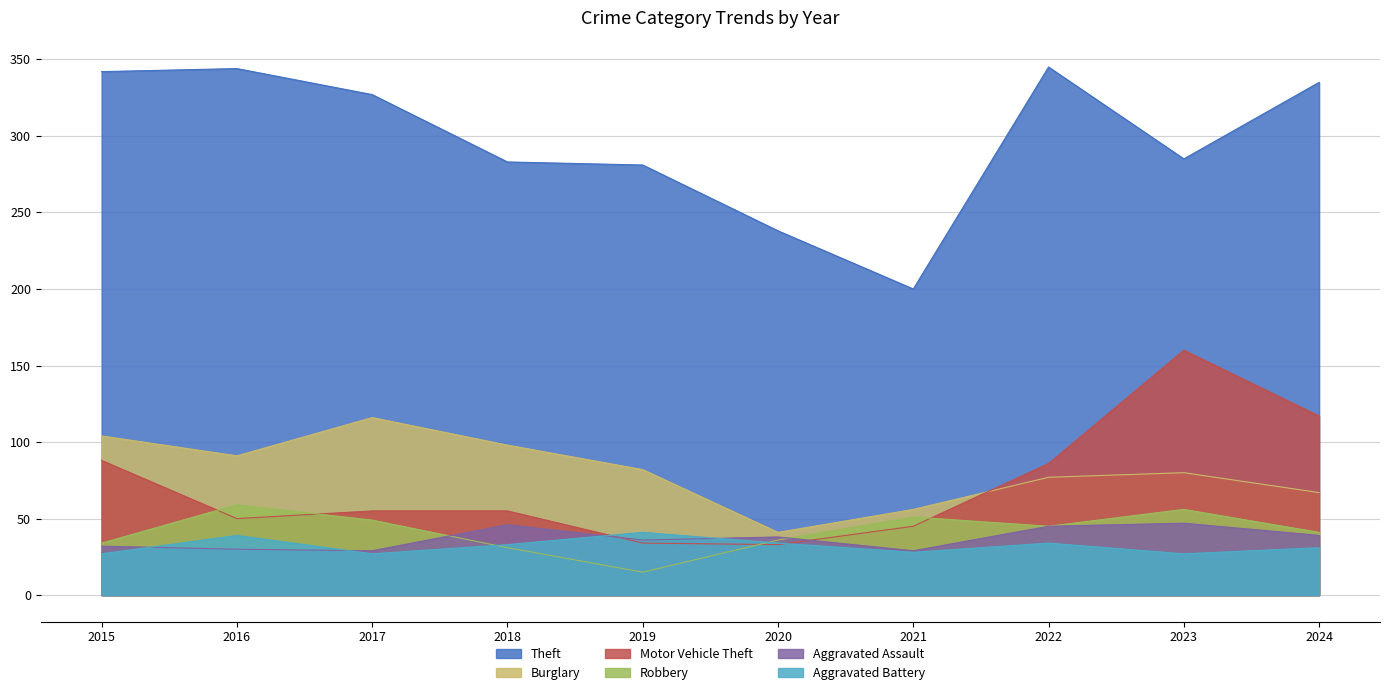

Is the value of Motor Vehicle Theft at 2017 greater than the value of Burglary at 2017?

No